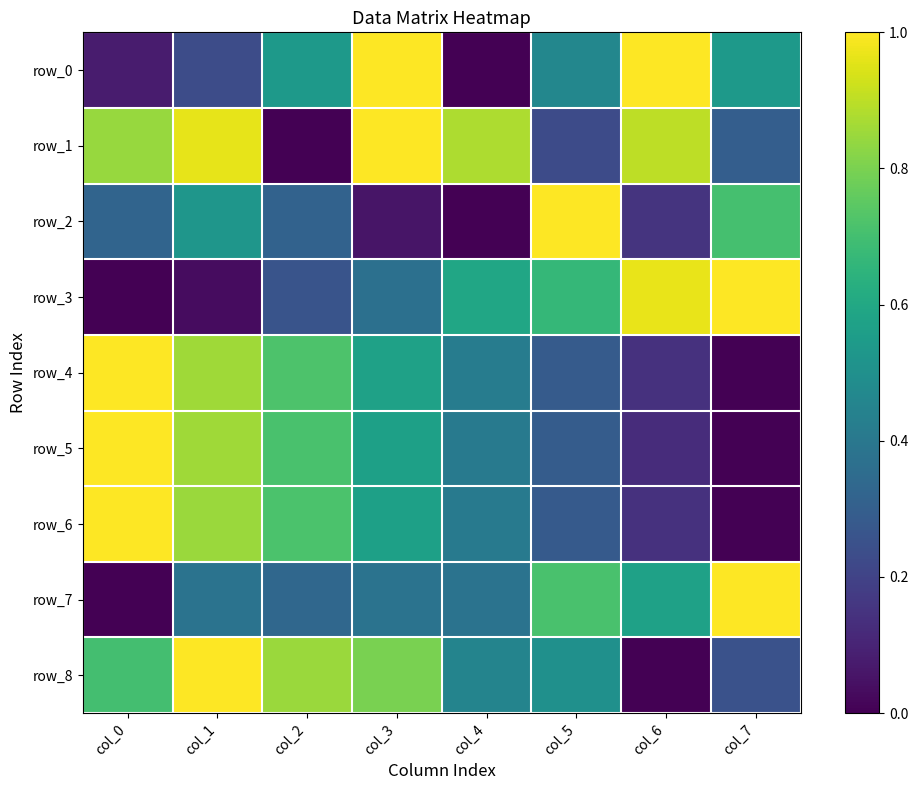

Between col_3 and col_6, which series saw the biggest shift?

row_8